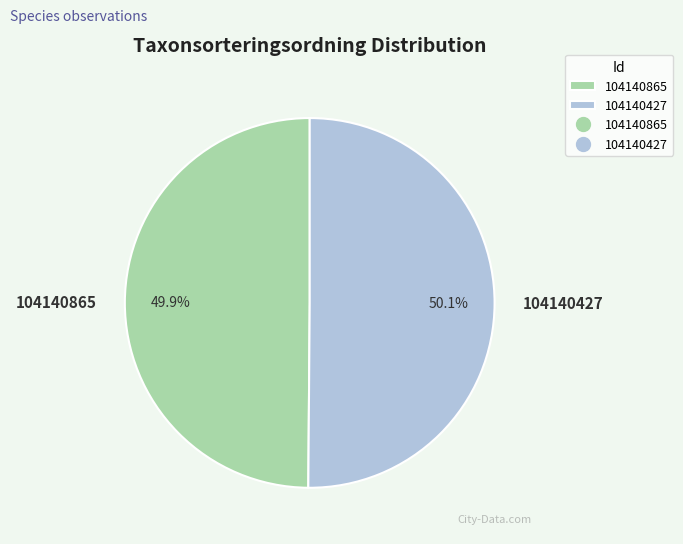

True or false: 104140865 accounts for 42% of the total.

False